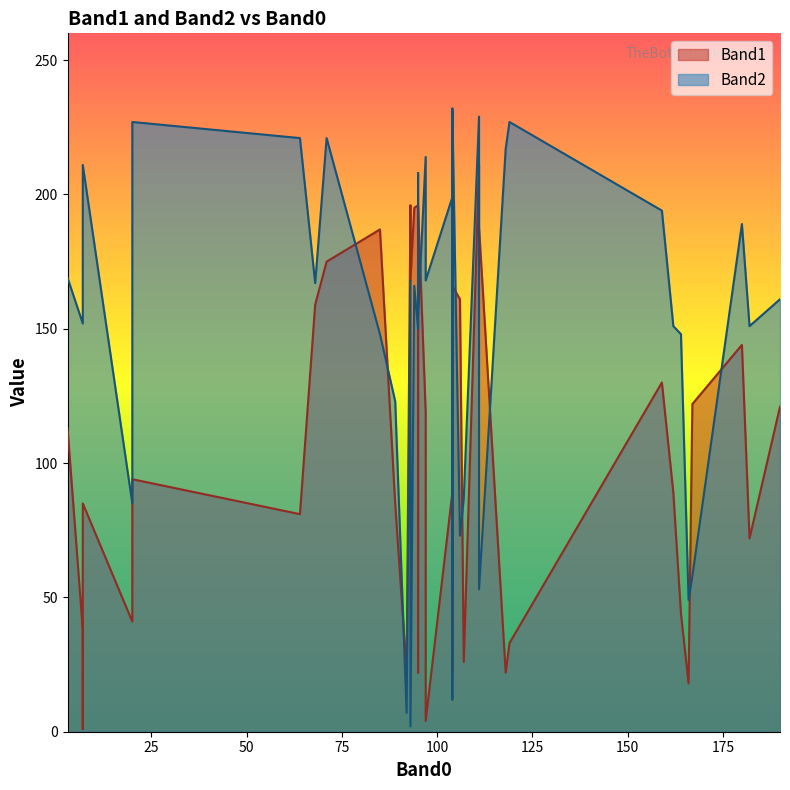

What is the difference between the maximum and minimum values in the Band2 series?

230